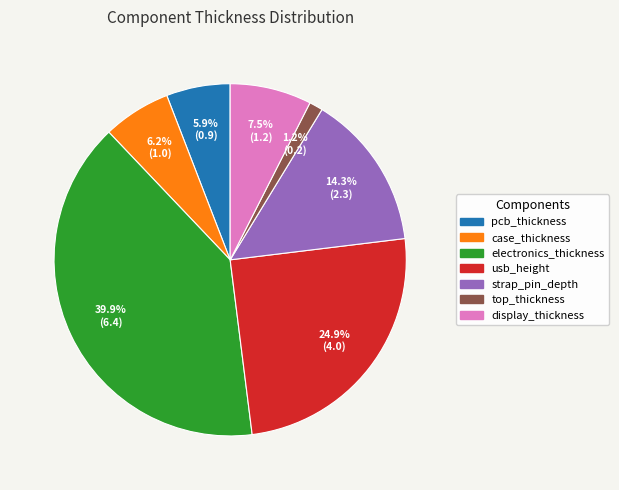

Is pcb_thickness the majority of the pie?

No